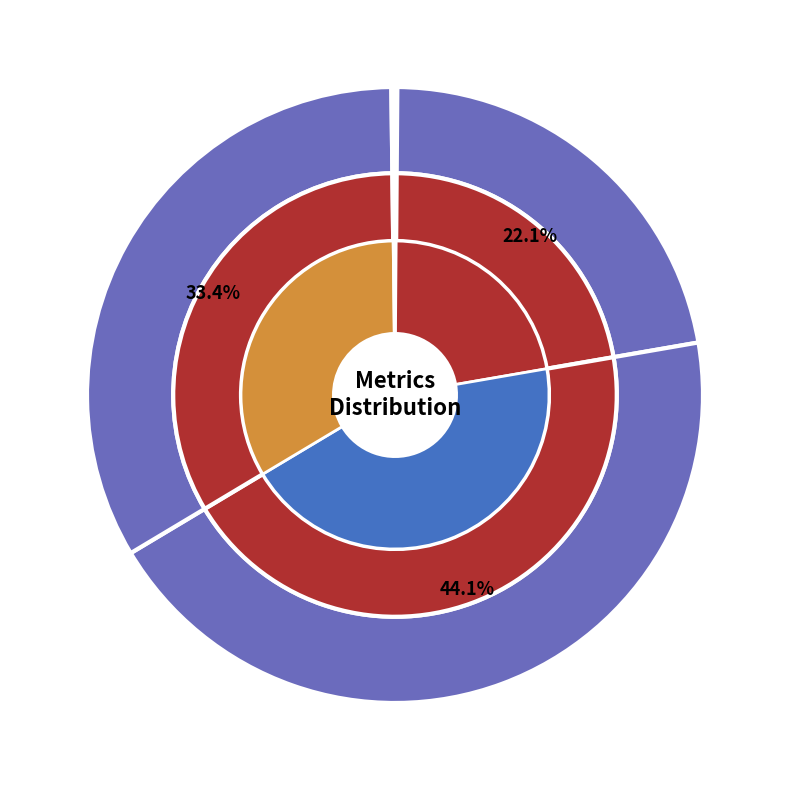

True or false: MAPE accounts for 32% of the total.

False